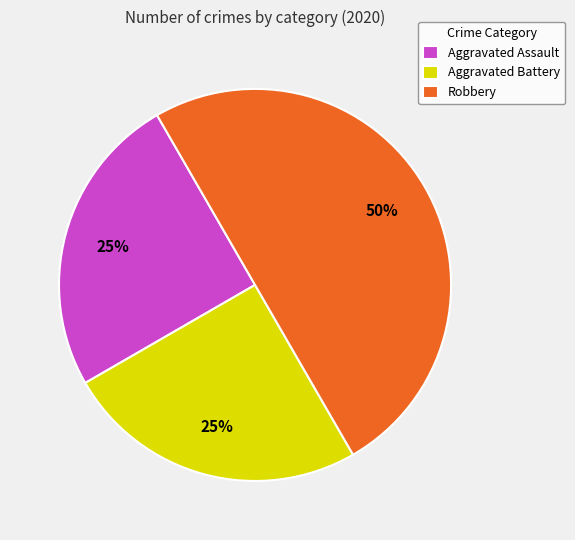

To the nearest percent, what is the difference between the largest and smallest slice percentages?

25%